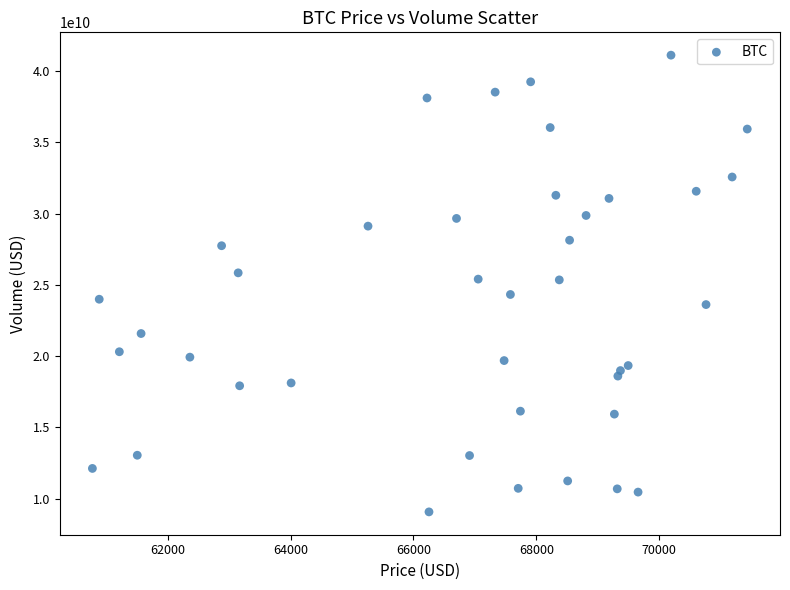

What is the range of Y values (max minus min)?

32032321978.0